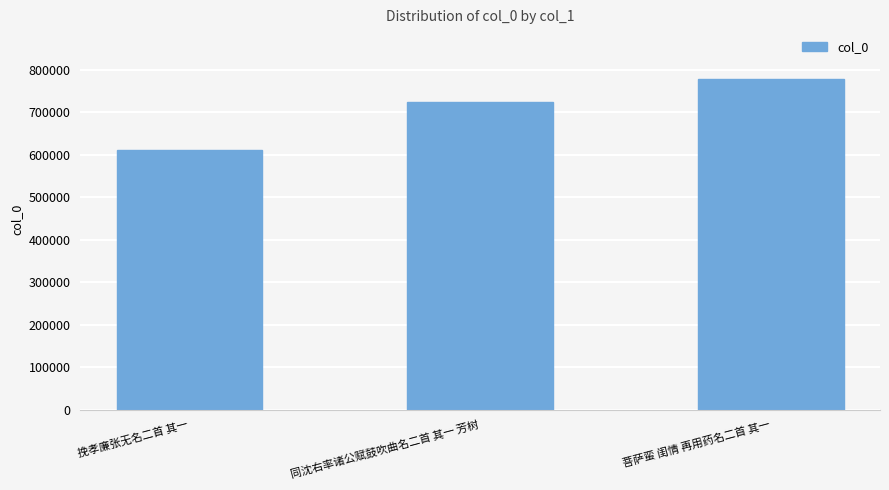

How many data points are less than 723982?

1